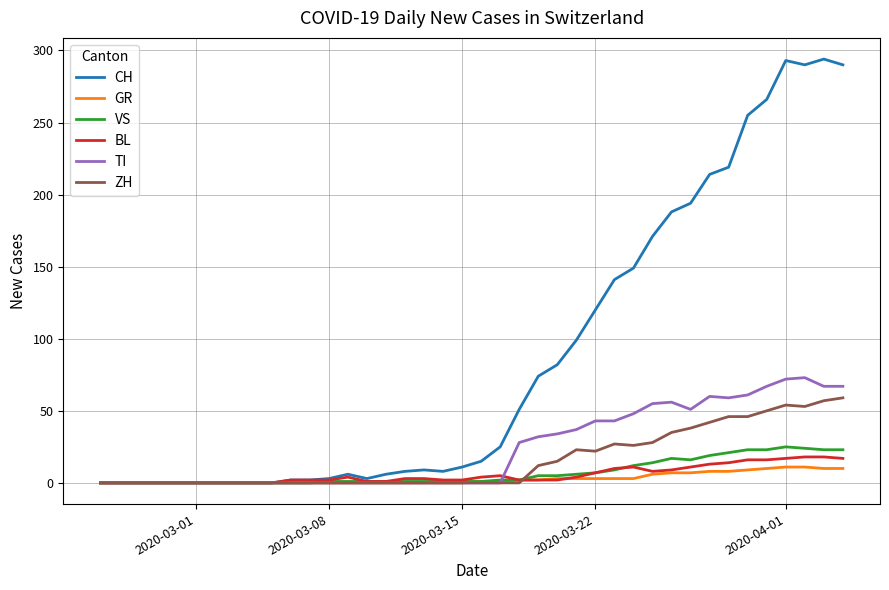

Which series has the largest total across all categories?

CH